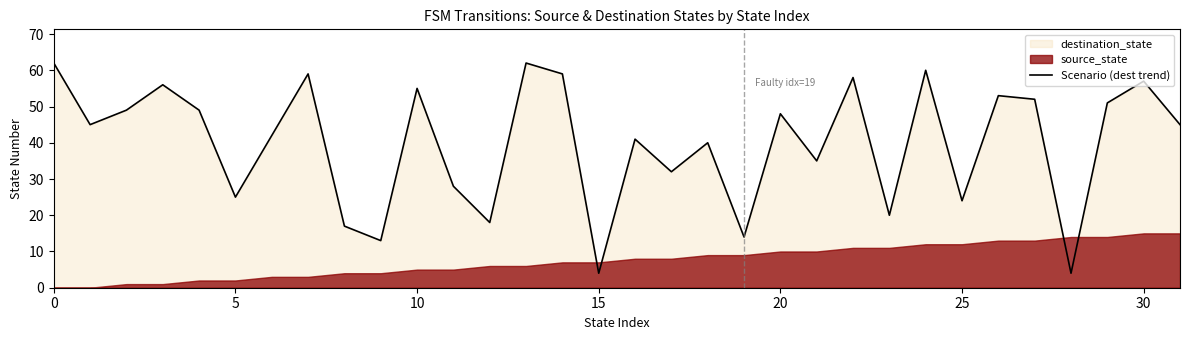

True or false: Scenario (dest trend) has a value of 25 at 5.

True